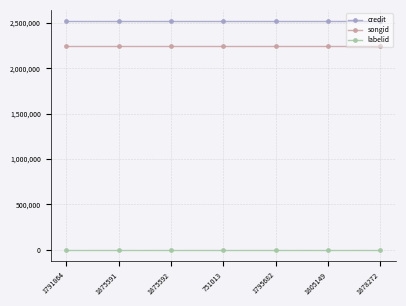

True or false: credit and labelid intersect in this chart.

False